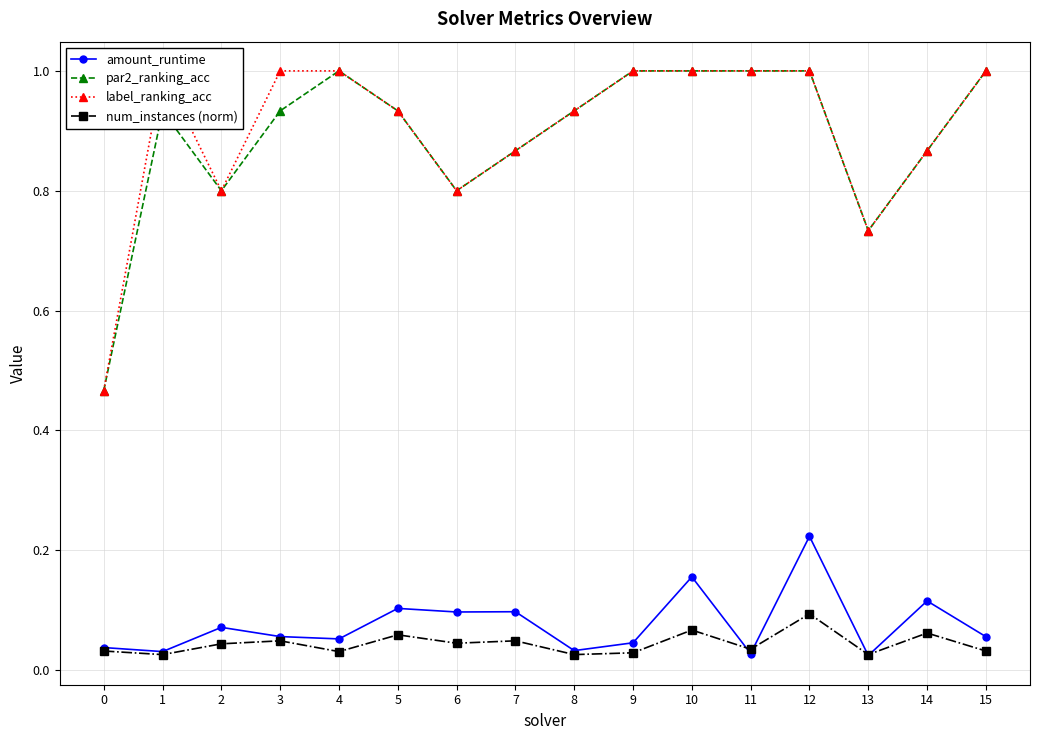

True or false: par2_ranking_acc and num_instances (norm) intersect in this chart.

False